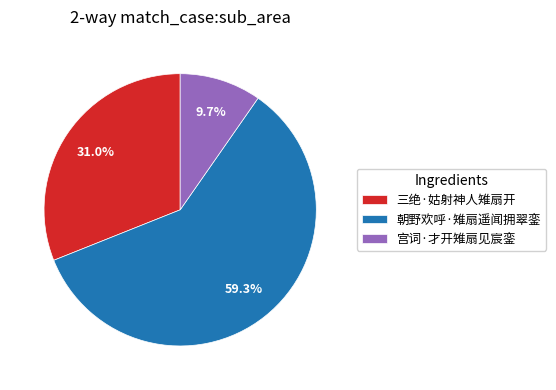

Is the sum of 三绝·姑射神人雉扇开 and 宫词·才开雉扇见宸銮 greater than half?

No